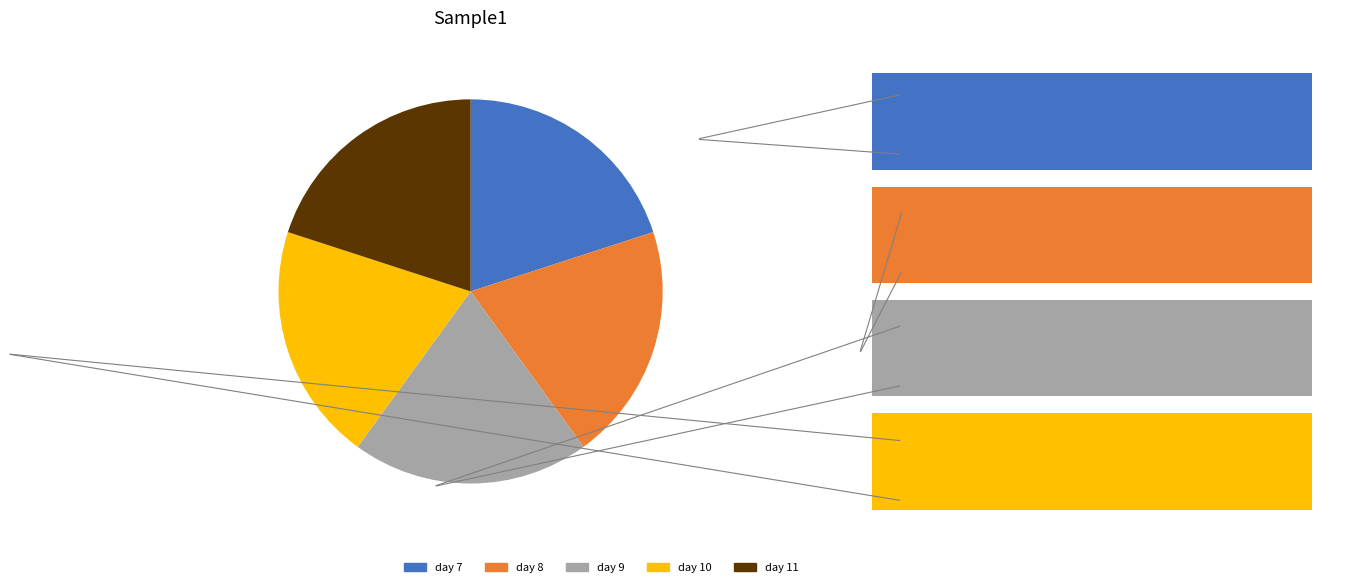

Is there a majority slice in this chart?

No